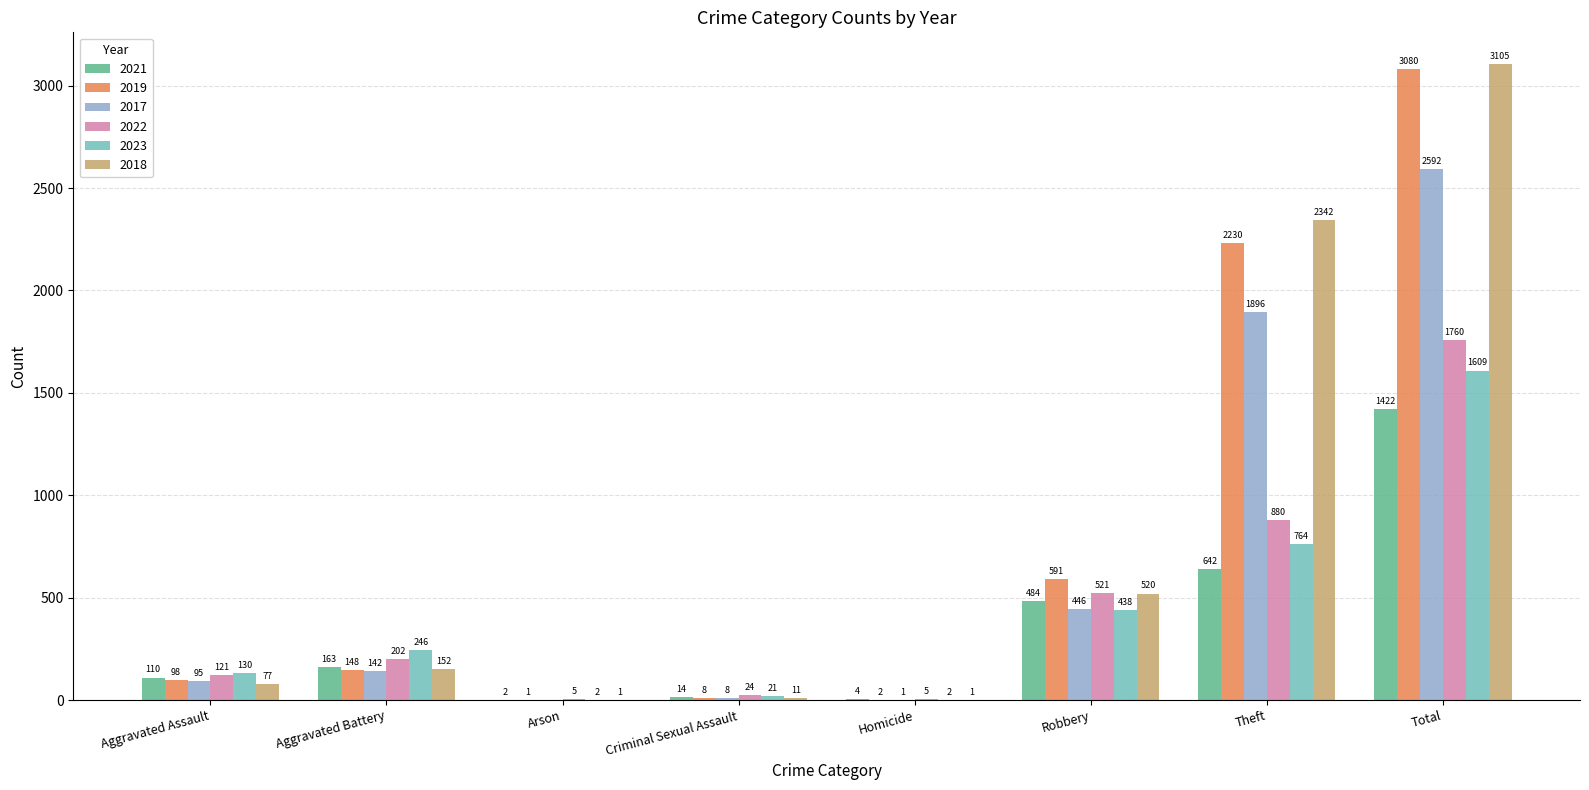

Which series has the largest range (max minus min)?

2018